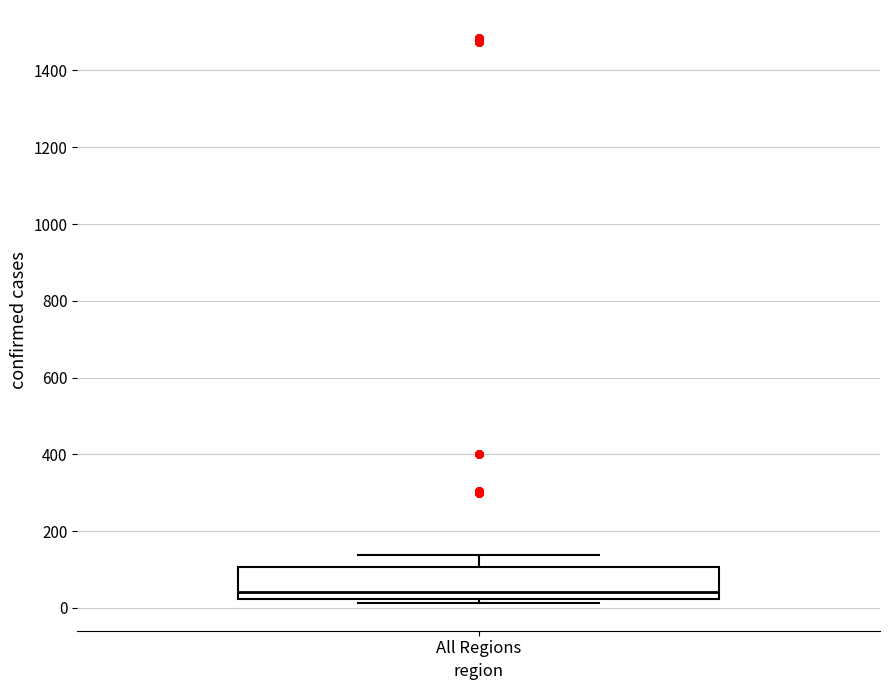

Where is the upper edge of the box for All Regions on the y-axis? The values are not printed on the chart, so give them approximately, as read against the axis.

100